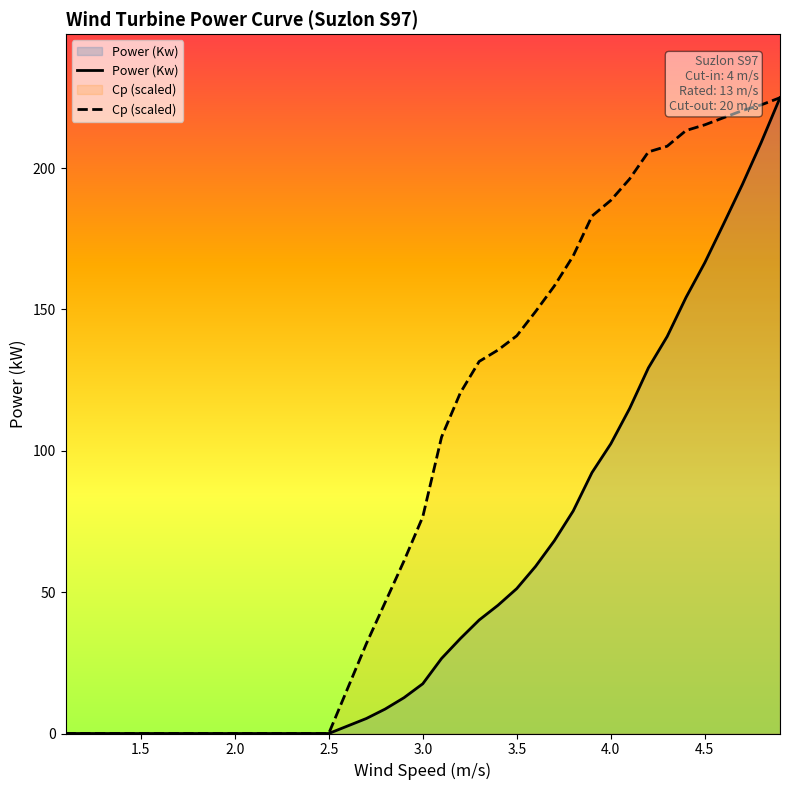

List the series in order of their overall mean, lowest first.

Power (Kw), Cp (scaled)